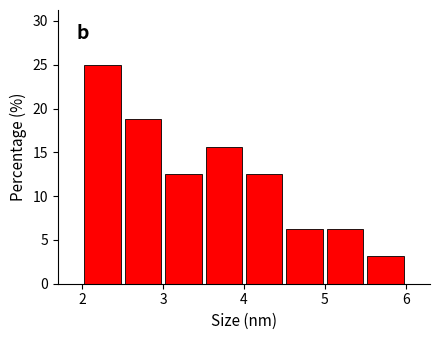

What is the height of the bar covering 4.5 to 5.0 on the x-axis? The values are not printed on the chart, so give them approximately, as read against the axis.

6.5